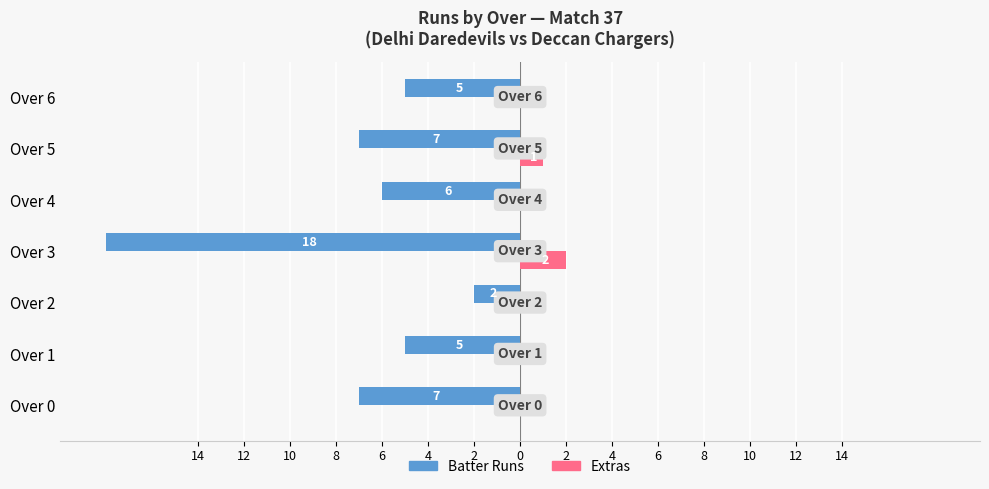

Which series has the largest range (max minus min)?

Batter Runs